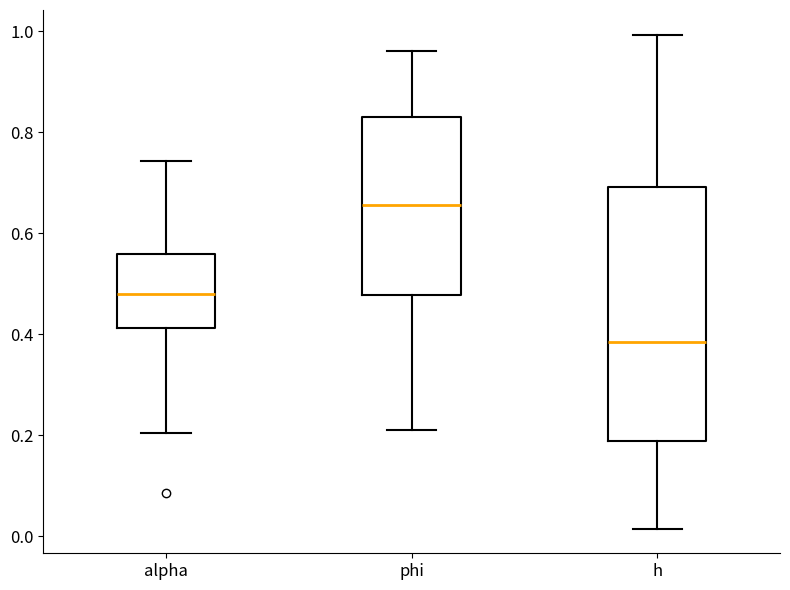

Where is the lower edge of the box for h on the y-axis? The values are not printed on the chart, so give them approximately, as read against the axis.

0.18